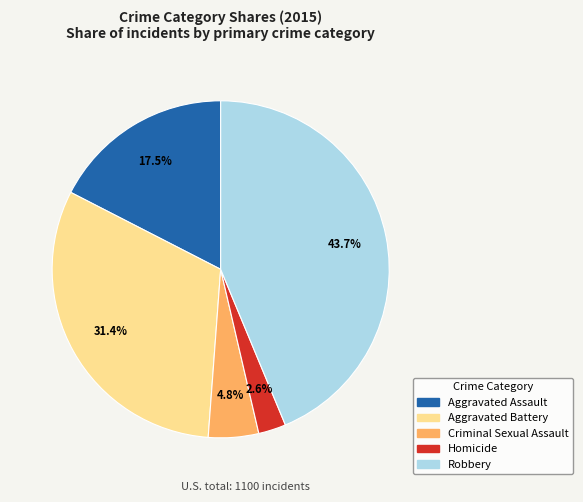

To the nearest percent, what is the difference between the largest and smallest slice percentages?

41%